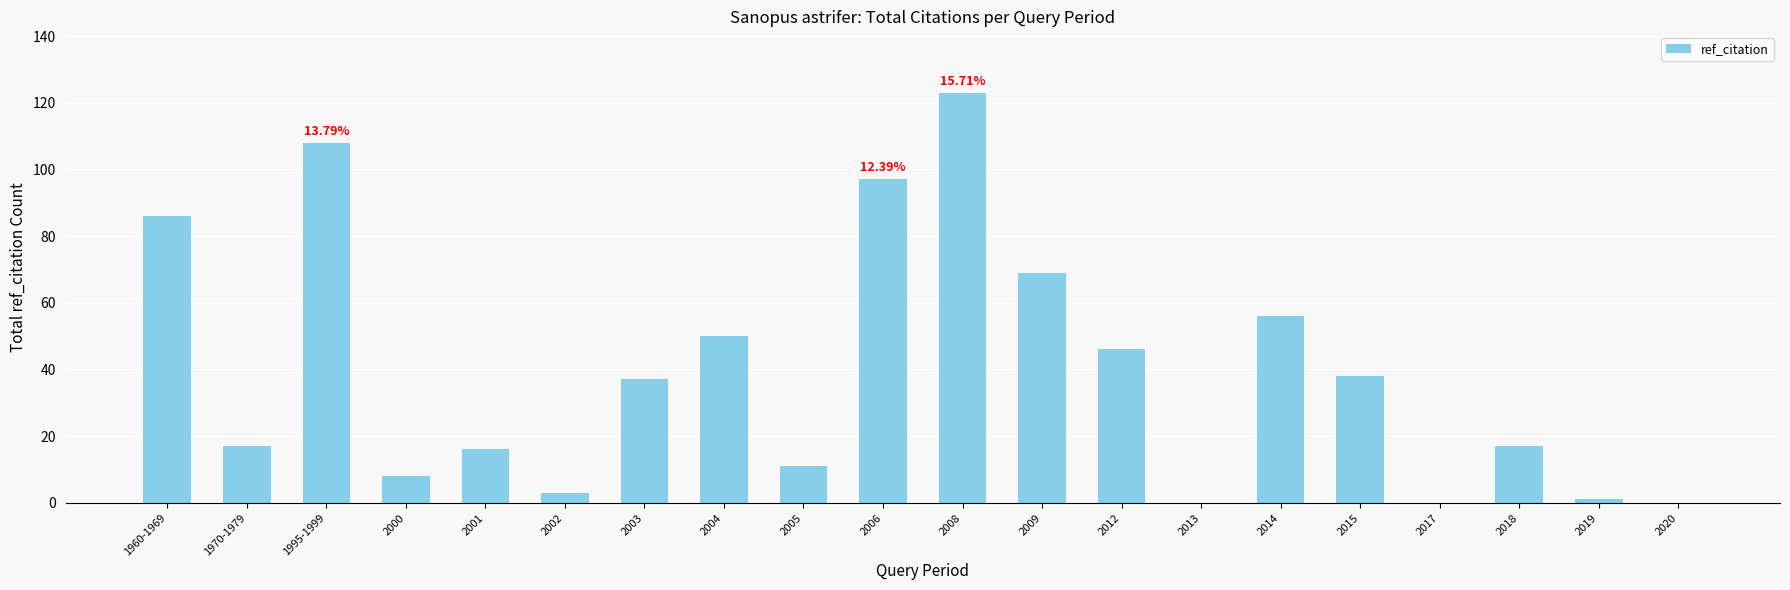

How many series are shown in this chart?

1